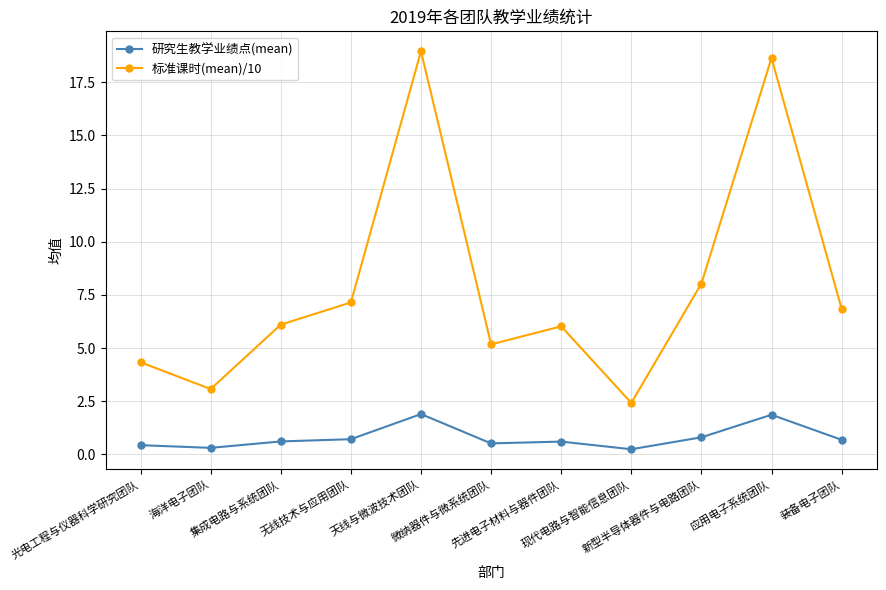

True or false: 研究生教学业绩点(mean) and 标准课时(mean)/10 intersect in this chart.

False